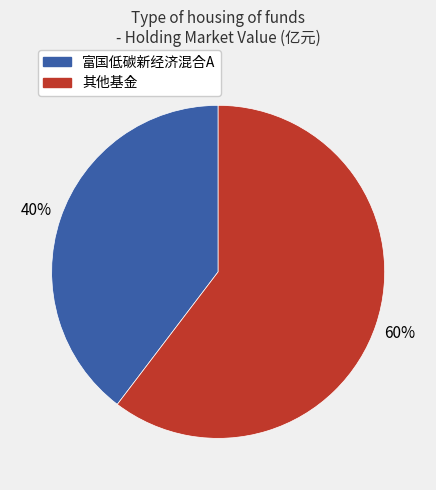

To the nearest percent, what is the average slice percentage?

50%